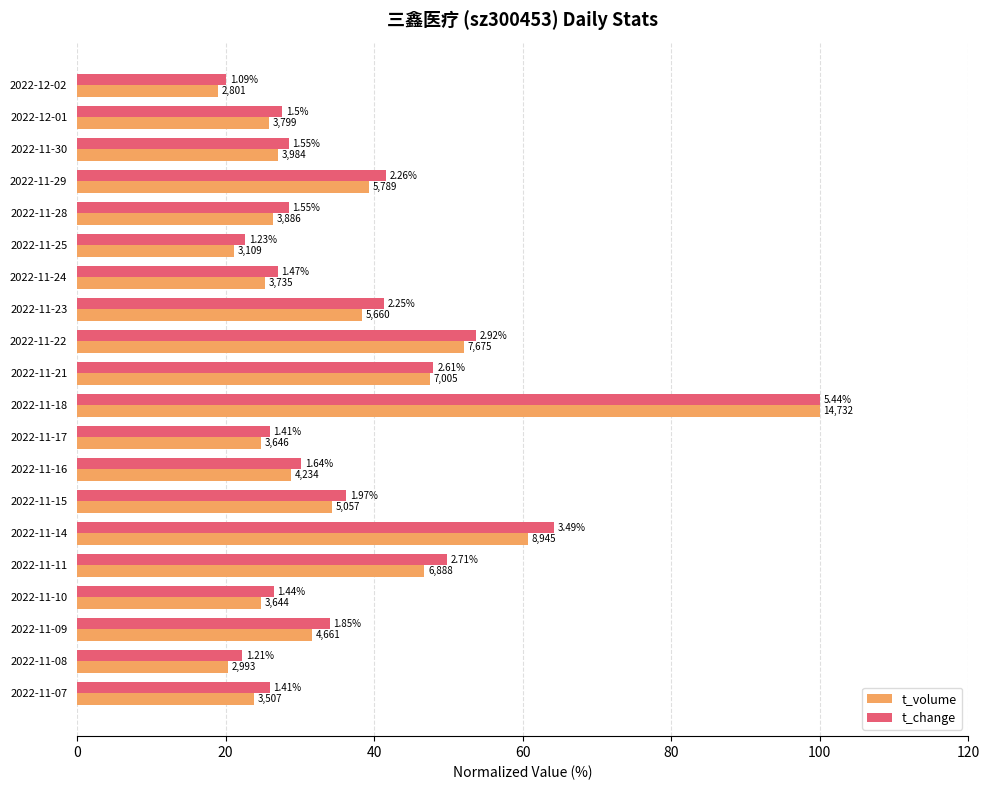

What is the greatest value displayed?

100.0